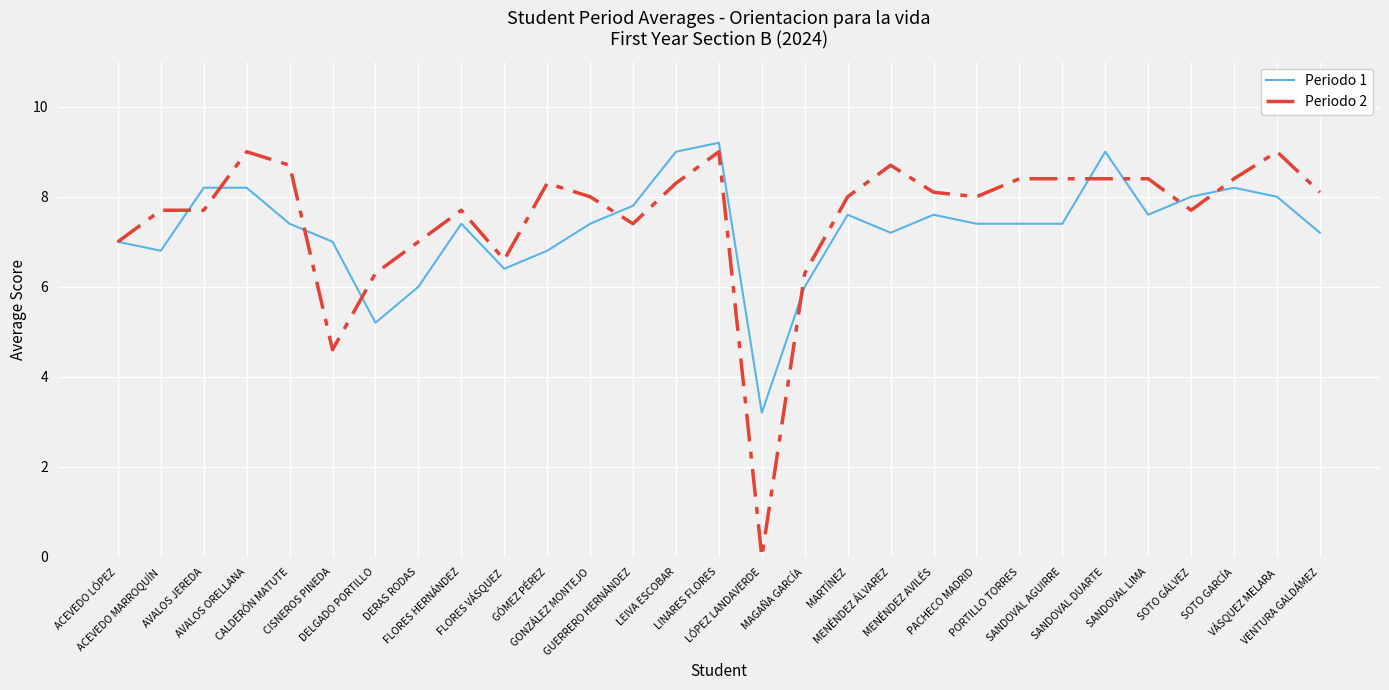

How many categories are shown in the chart?

29